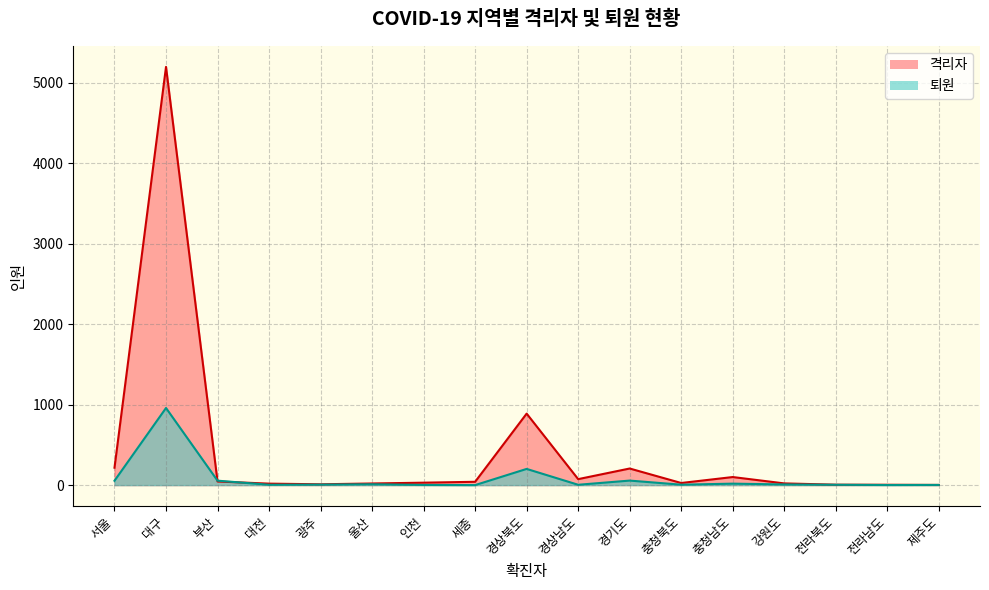

Is the value of 격리자 at 충청남도 greater than the value of 퇴원 at 울산?

Yes